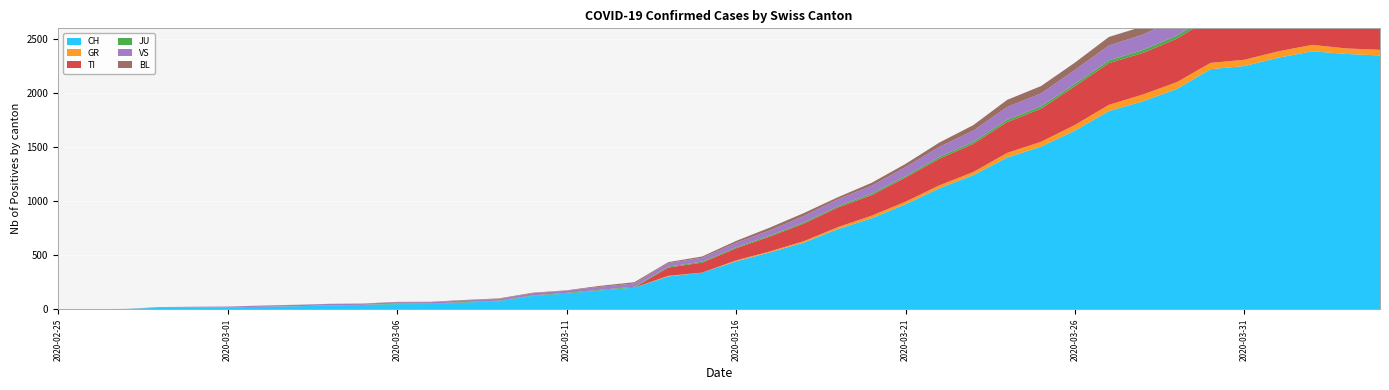

Reading left to right, transcribe all the data shown in this chart.

CH: 2020-02-25=0	2020-02-26=1	2020-02-27=2	2020-02-28=13	2020-02-29=15	2020-03-01=16	2020-03-02=22	2020-03-03=27	2020-03-04=35	2020-03-05=39	2020-03-06=47	2020-03-07=48	2020-03-08=61	2020-03-09=74	2020-03-10=123	2020-03-11=145	2020-03-12=174	2020-03-13=200	2020-03-14=303	2020-03-15=339	2020-03-16=443	2020-03-17=526	2020-03-18=617	2020-03-19=741	2020-03-20=842	2020-03-21=971	2020-03-22=1120	2020-03-23=1241	2020-03-24=1404	2020-03-25=1505	2020-03-26=1654	2020-03-27=1834	2020-03-28=1924	2020-03-29=2038	2020-03-30=2222	2020-03-31=2251	2020-04-01=2328	2020-04-02=2387	2020-04-03=2363	2020-04-04=2349
GR: 2020-02-25=0	2020-02-26=0	2020-02-27=0	2020-02-28=0	2020-02-29=0	2020-03-01=0	2020-03-02=0	2020-03-03=0	2020-03-04=0	2020-03-05=0	2020-03-06=0	2020-03-07=0	2020-03-08=0	2020-03-09=0	2020-03-10=0	2020-03-11=0	2020-03-12=0	2020-03-13=0	2020-03-14=6	2020-03-15=0	2020-03-16=9	2020-03-17=9	2020-03-18=13	2020-03-19=18	2020-03-20=24	2020-03-21=24	2020-03-22=27	2020-03-23=29	2020-03-24=43	2020-03-25=45	2020-03-26=52	2020-03-27=58	2020-03-28=63	2020-03-29=63	2020-03-30=58	2020-03-31=58	2020-04-01=59	2020-04-02=60	2020-04-03=51	2020-04-04=52
TI: 2020-02-25=0	2020-02-26=0	2020-02-27=0	2020-02-28=0	2020-02-29=0	2020-03-01=0	2020-03-02=0	2020-03-03=0	2020-03-04=0	2020-03-05=0	2020-03-06=0	2020-03-07=0	2020-03-08=0	2020-03-09=0	2020-03-10=0	2020-03-11=0	2020-03-12=0	2020-03-13=0	2020-03-14=77	2020-03-15=92	2020-03-16=112	2020-03-17=137	2020-03-18=163	2020-03-19=182	2020-03-20=190	2020-03-21=224	2020-03-22=246	2020-03-23=261	2020-03-24=285	2020-03-25=306	2020-03-26=358	2020-03-27=386	2020-03-28=385	2020-03-29=402	2020-03-30=415	2020-03-31=401	2020-04-01=396	2020-04-02=374	2020-04-03=370	2020-04-04=363
JU: 2020-02-25=0	2020-02-26=0	2020-02-27=1	2020-02-28=1	2020-02-29=1	2020-03-01=1	2020-03-02=1	2020-03-03=1	2020-03-04=1	2020-03-05=2	2020-03-06=5	2020-03-07=5	2020-03-08=5	2020-03-09=5	2020-03-10=5	2020-03-11=6	2020-03-12=6	2020-03-13=8	2020-03-14=8	2020-03-15=9	2020-03-16=9	2020-03-17=11	2020-03-18=11	2020-03-19=12	2020-03-20=14	2020-03-21=13	2020-03-22=18	2020-03-23=18	2020-03-24=22	2020-03-25=23	2020-03-26=22	2020-03-27=25	2020-03-28=27	2020-03-29=28	2020-03-30=28	2020-03-31=29	2020-04-01=29	2020-04-02=29	2020-04-03=28	2020-04-04=27
VS: 2020-02-25=0	2020-02-26=0	2020-02-27=0	2020-02-28=6	2020-02-29=6	2020-03-01=7	2020-03-02=10	2020-03-03=12	2020-03-04=13	2020-03-05=11	2020-03-06=12	2020-03-07=12	2020-03-08=16	2020-03-09=17	2020-03-10=20	2020-03-11=21	2020-03-12=28	2020-03-13=30	2020-03-14=34	2020-03-15=36	2020-03-16=42	2020-03-17=47	2020-03-18=59	2020-03-19=64	2020-03-20=73	2020-03-21=83	2020-03-22=92	2020-03-23=104	2020-03-24=118	2020-03-25=119	2020-03-26=129	2020-03-27=138	2020-03-28=143	2020-03-29=153	2020-03-30=154	2020-03-31=153	2020-04-01=147	2020-04-02=147	2020-04-03=147	2020-04-04=150
BL: 2020-02-25=0	2020-02-26=0	2020-02-27=0	2020-02-28=0	2020-02-29=1	2020-03-01=1	2020-03-02=1	2020-03-03=1	2020-03-04=1	2020-03-05=1	2020-03-06=4	2020-03-07=4	2020-03-08=4	2020-03-09=4	2020-03-10=5	2020-03-11=3	2020-03-12=9	2020-03-13=12	2020-03-14=8	2020-03-15=12	2020-03-16=17	2020-03-17=26	2020-03-18=27	2020-03-19=19	2020-03-20=27	2020-03-21=30	2020-03-22=40	2020-03-23=51	2020-03-24=66	2020-03-25=68	2020-03-26=68	2020-03-27=79	2020-03-28=75	2020-03-29=99	2020-03-30=86	2020-03-31=88	2020-04-01=86	2020-04-02=81	2020-04-03=82	2020-04-04=73